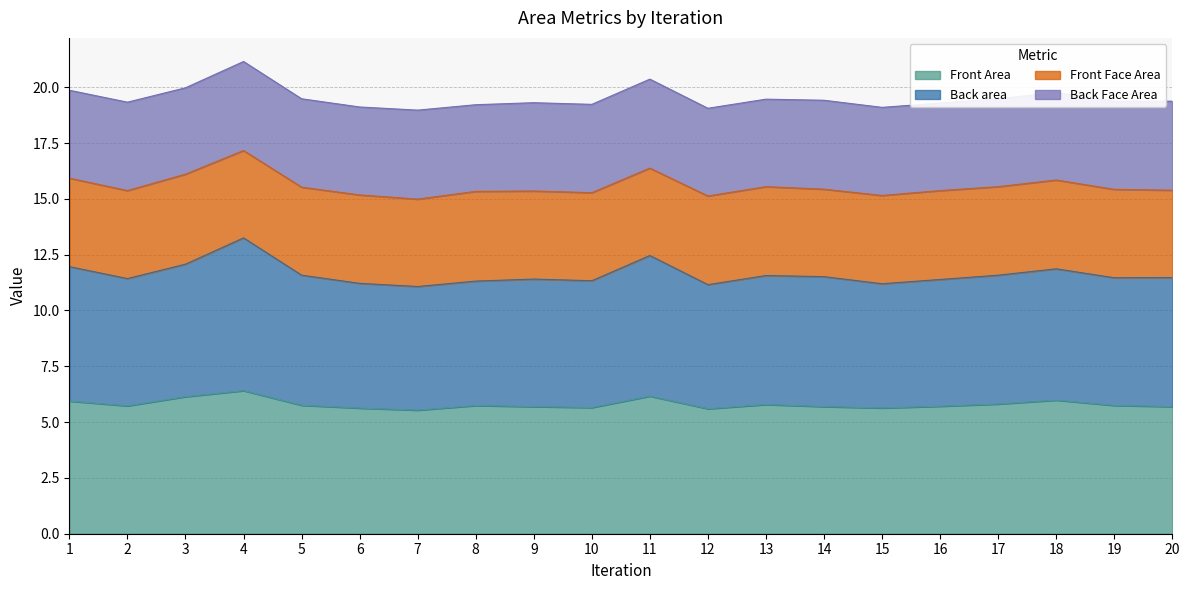

Between 6 and 17, which series saw the biggest shift?

Back area